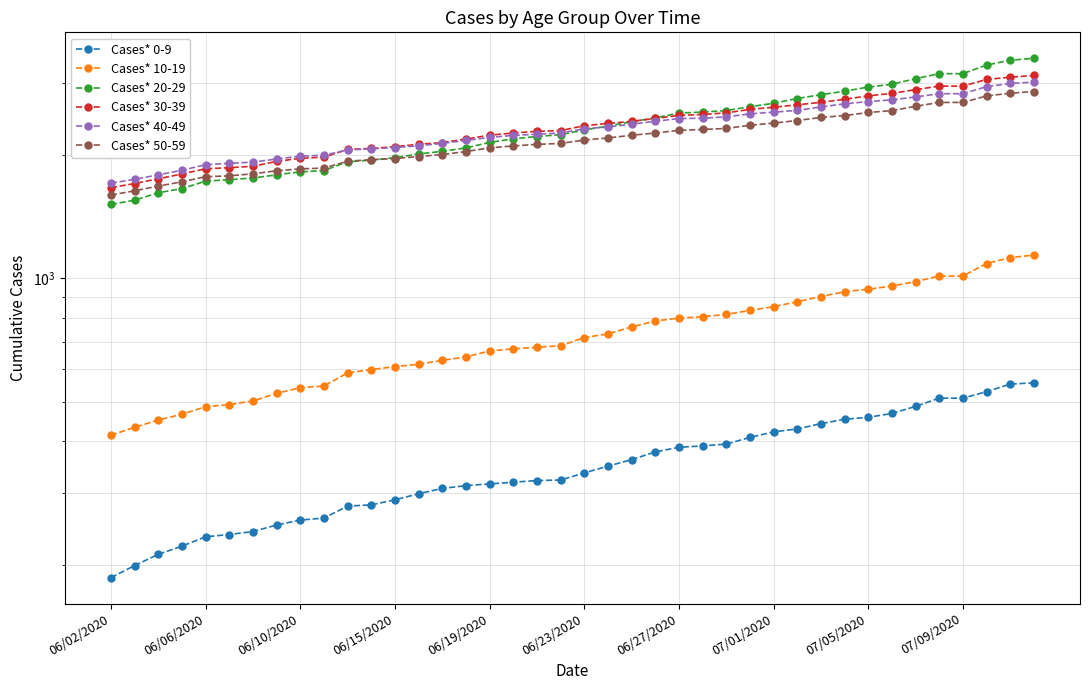

Is it true that Cases* 0-9 equals 175 at 38?

False